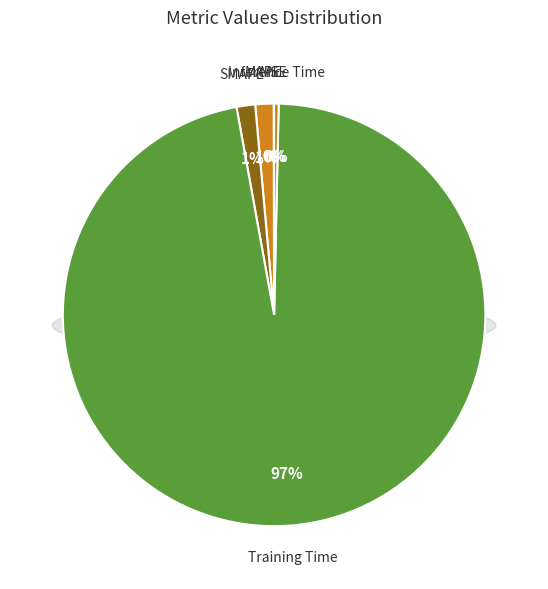

Is there a majority slice in this chart?

Yes